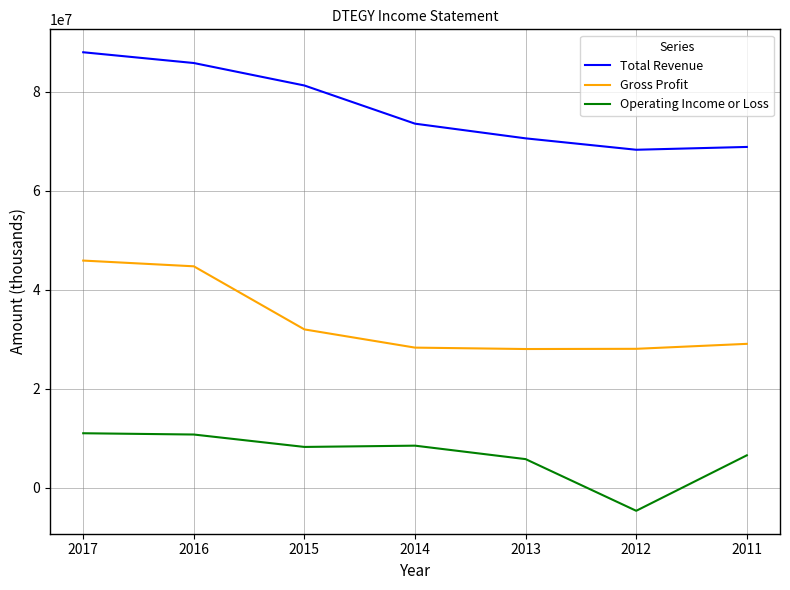

Where is Operating Income or Loss nearest to the value 3181650?

2013